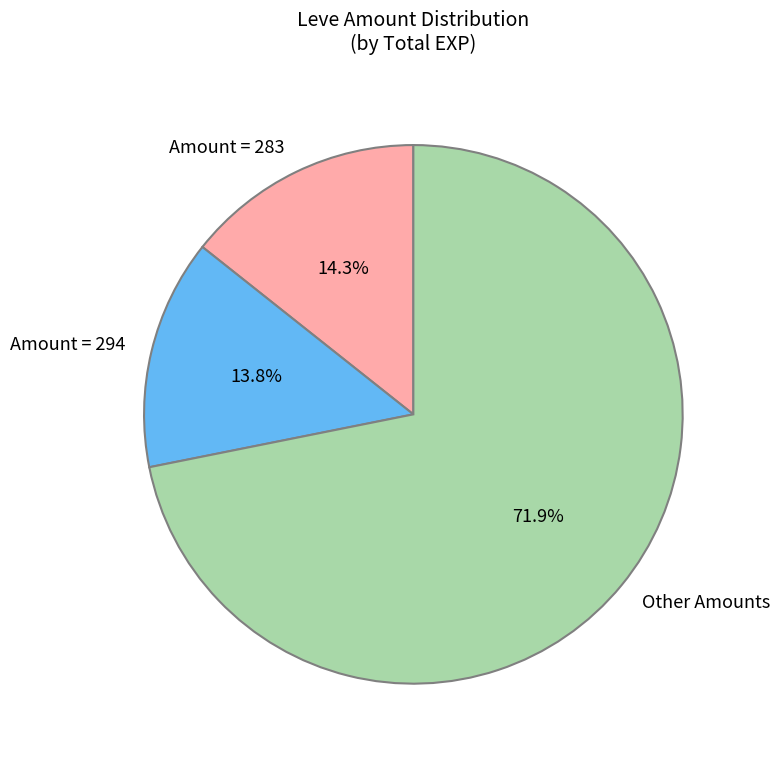

Rank the categories by value from lowest to highest.

Amount = 294, Amount = 283, Other Amounts